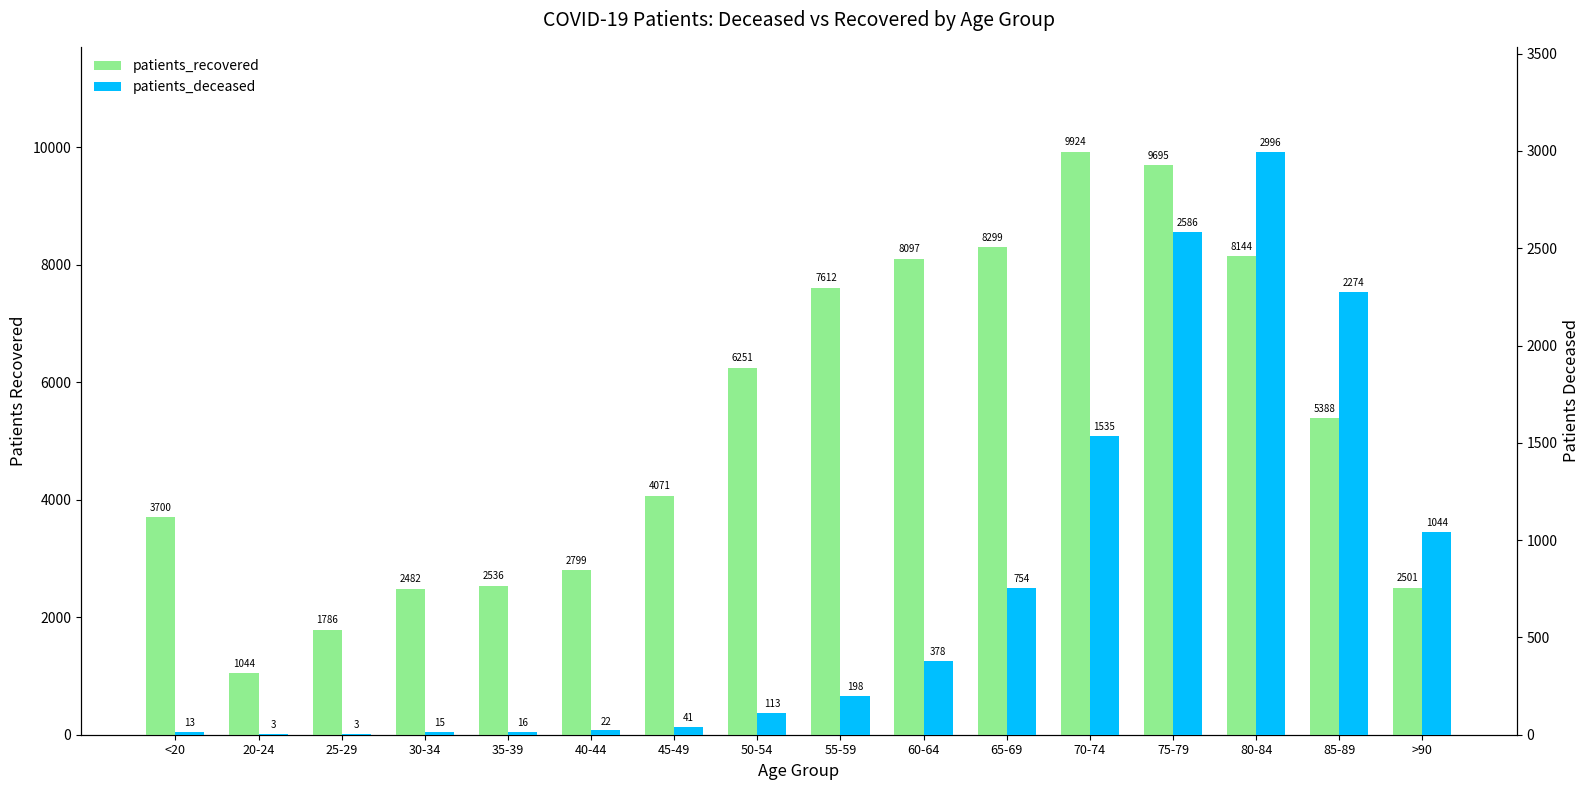

What is the average value of the patients_deceased series?

749